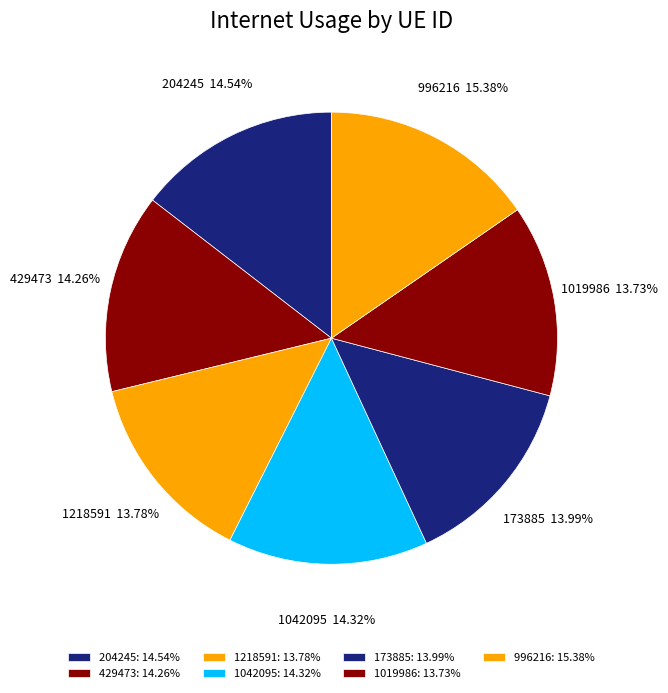

Count the number of slices in the pie.

7